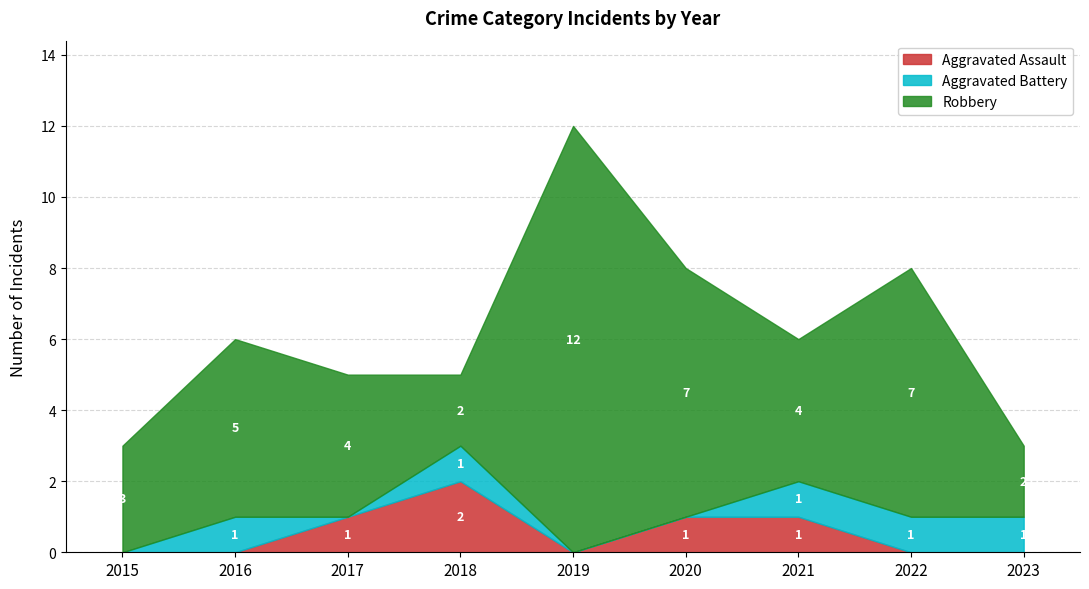

What is the average value of the Aggravated Assault series?

1